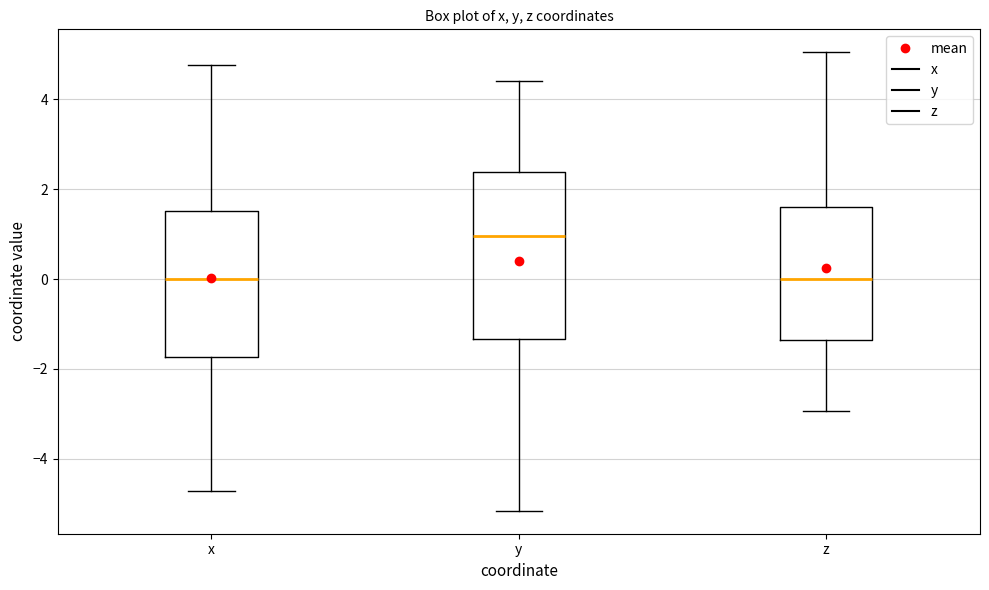

Reading left to right, read every box against the y-axis: the position of its median line, the range the box covers, and the ends of its whiskers. The values are not printed on the chart, so give them approximately, as read against the axis.

x: median 0.0, box -1.8 to 1.6, whiskers -4.8 to 4.8
y: median 1.0, box -1.4 to 2.4, whiskers -5.2 to 4.4
z: median 0.0, box -1.4 to 1.6, whiskers -3.0 to 5.0